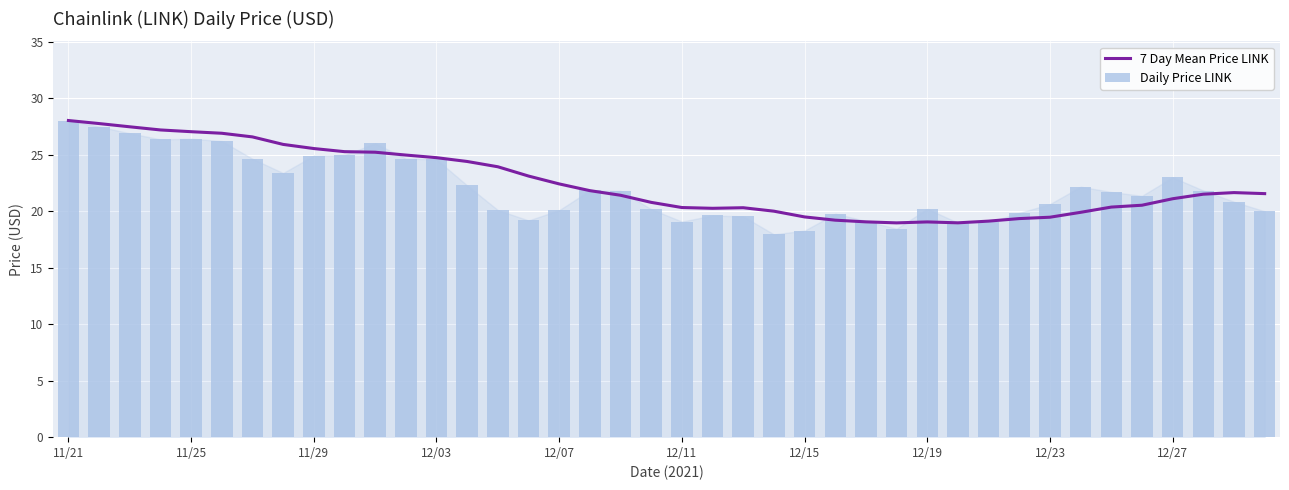

The 7 Day Mean Price LINK series shows 19.1 at 12/19. True or false?

True